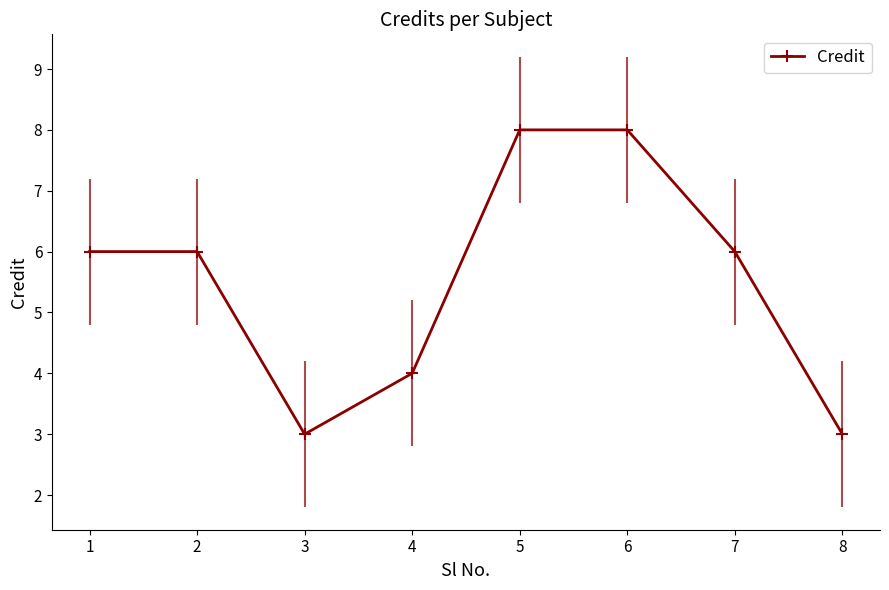

What is the value of the 7th point from the left?

6